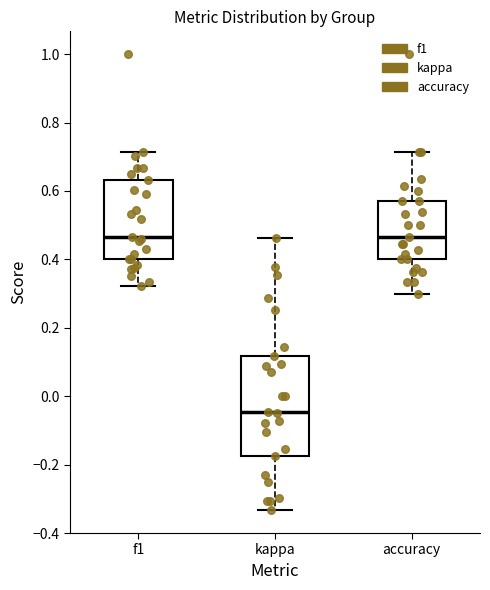

Reading left to right, read every box against the y-axis: the position of its median line, the range the box covers, and the ends of its whiskers. The values are not printed on the chart, so give them approximately, as read against the axis.

f1: median 0.46, box 0.40 to 0.64, whiskers 0.32 to 0.72
kappa: median -0.04, box -0.18 to 0.12, whiskers -0.34 to 0.46
accuracy: median 0.46, box 0.40 to 0.58, whiskers 0.30 to 0.72